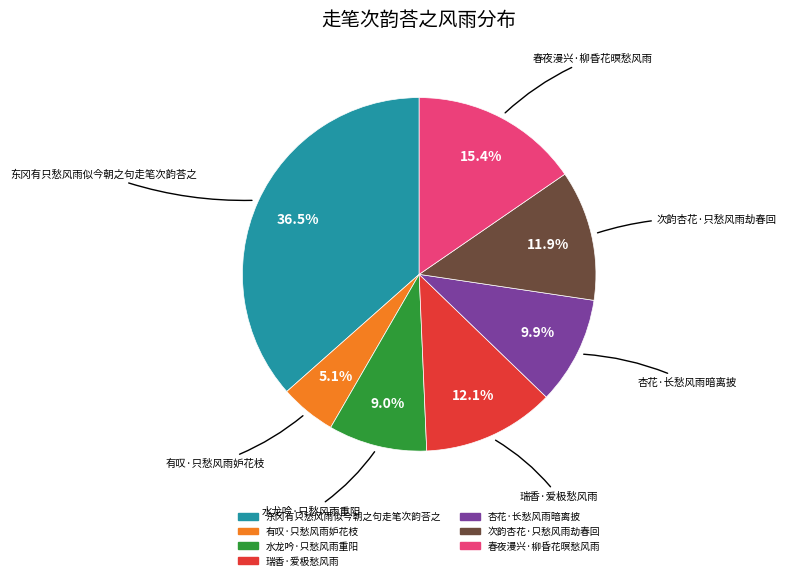

Which slice is the largest?

东冈有只愁风雨似今朝之句走笔次韵荅之